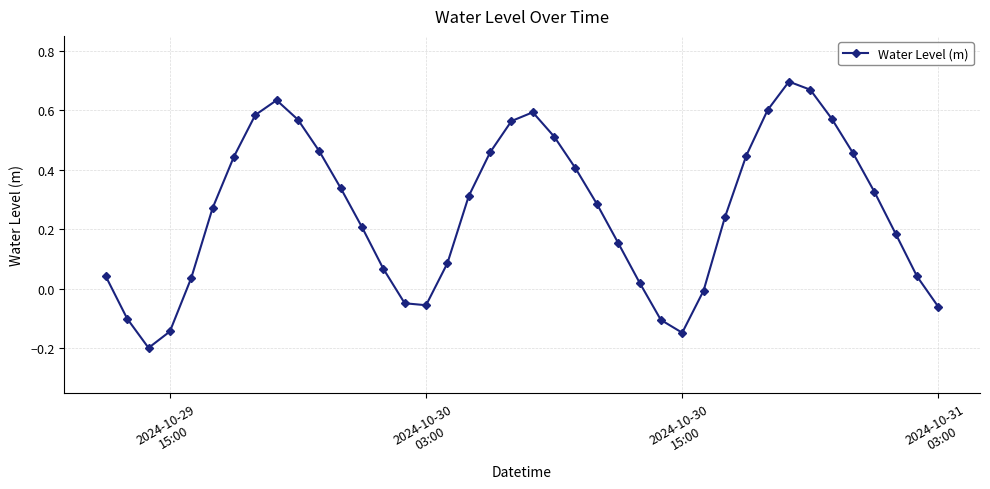

What is the smallest value displayed?

-0.2